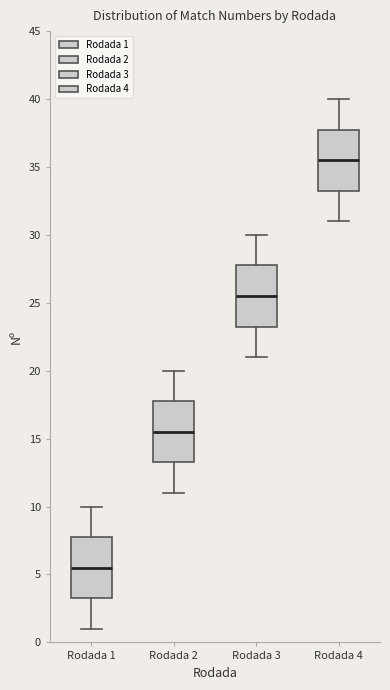

Where is the lower edge of the box for Rodada 2 on the y-axis? The values are not printed on the chart, so give them approximately, as read against the axis.

13.5